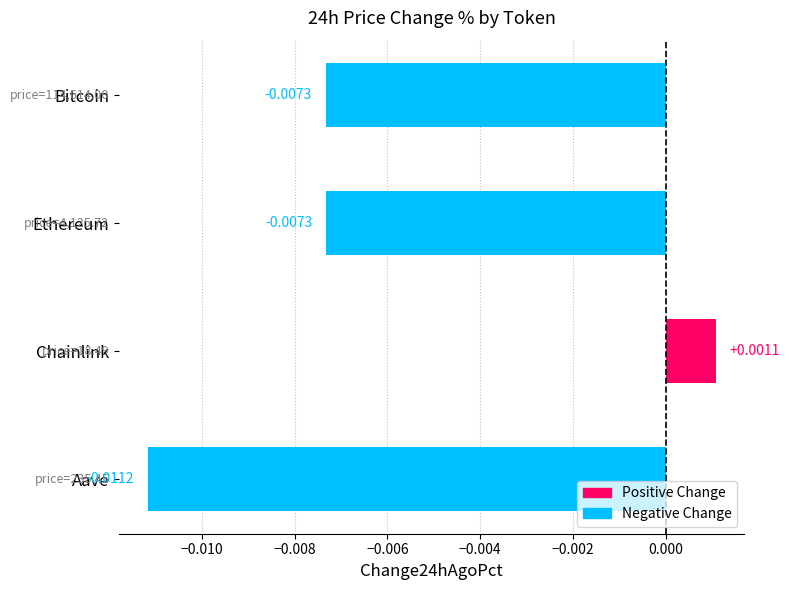

At which label is the value closest to 0?

Chainlink